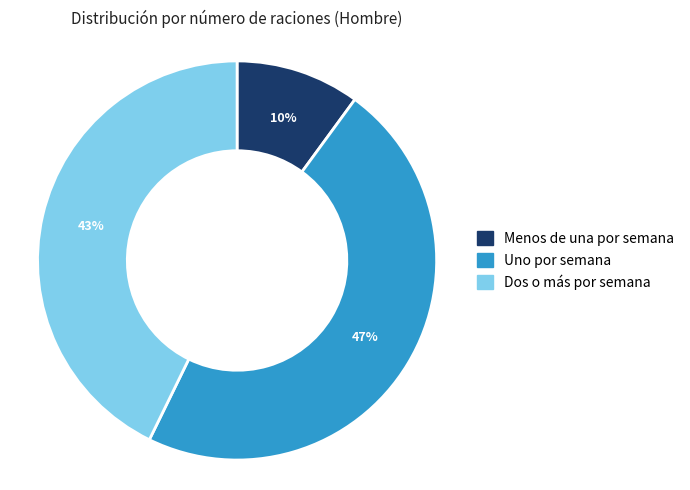

Rank the categories by value from highest to lowest.

Uno por semana, Dos o más por semana, Menos de una por semana